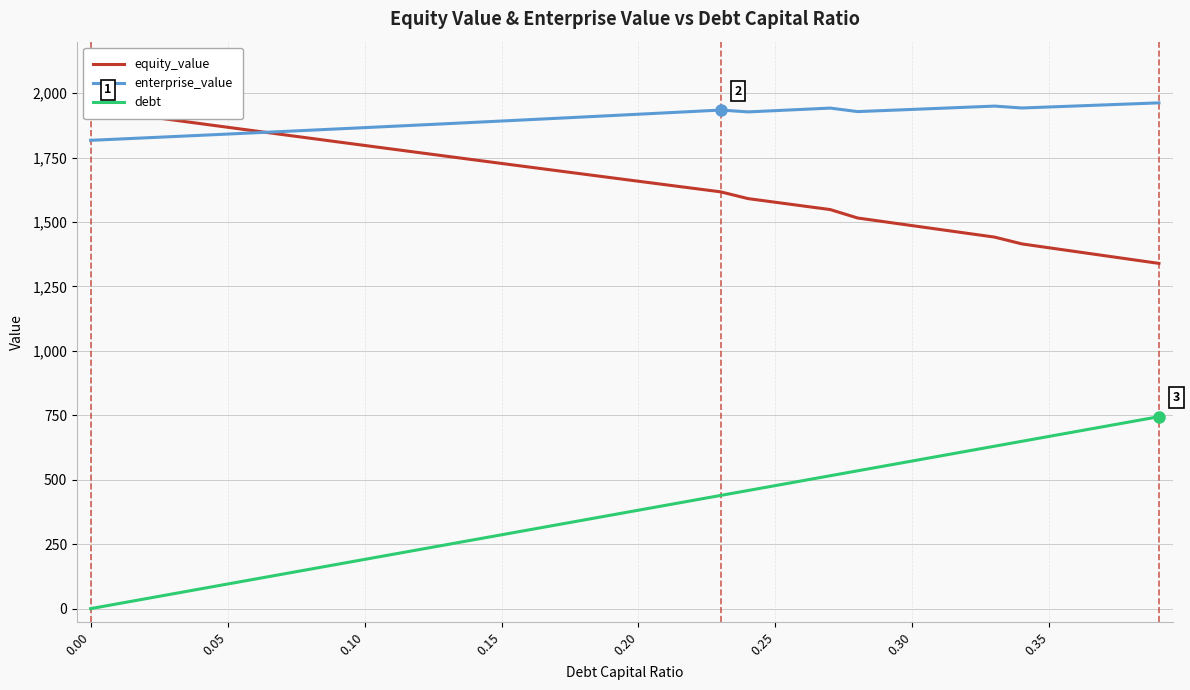

Reading left to right, extract all data points from this chart.

equity_value: 1939.1	1924.8	1910.5	1896.3	1882.1	1867.9	1853.7	1839.6	1825.5	1811.4	1797.4	1783.3	1769.3	1755.4	1741.4	1727.5	1713.6	1699.8	1686.0	1672.2	1658.4	1644.7	1630.9	1617.3	1591.0	1576.8	1562.6	1548.5	1515.8	1500.9	1486.1	1471.2	1456.4	1441.6	1415.2	1400.0	1384.9	1369.8	1354.7	1339.6
enterprise_value: 1817.2	1822.0	1826.8	1831.7	1836.6	1841.5	1846.4	1851.4	1856.4	1861.4	1866.4	1871.5	1876.6	1881.7	1886.9	1892.1	1897.3	1902.6	1907.8	1913.1	1918.5	1923.8	1929.2	1934.6	1927.5	1932.4	1937.3	1942.2	1928.6	1932.9	1937.1	1941.4	1945.7	1950.0	1942.6	1946.6	1950.6	1954.6	1958.6	1962.6
debt: 0.0	19.1	38.2	57.3	76.4	95.5	114.6	133.7	152.8	171.9	191.0	210.1	229.2	248.3	267.4	286.5	305.6	324.7	343.8	362.9	382.0	401.1	420.2	439.3	458.4	477.5	496.6	515.7	534.8	553.9	573.0	592.1	611.2	630.3	649.4	668.5	687.6	706.7	725.8	744.9